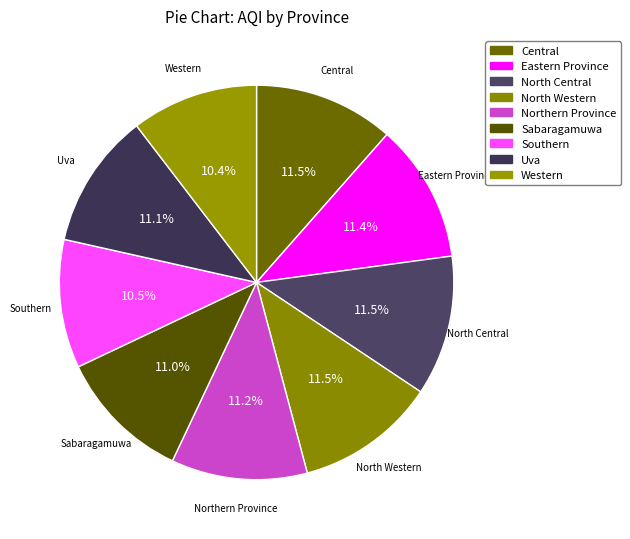

What percentage is the Uva slice, to the nearest percent?

11%